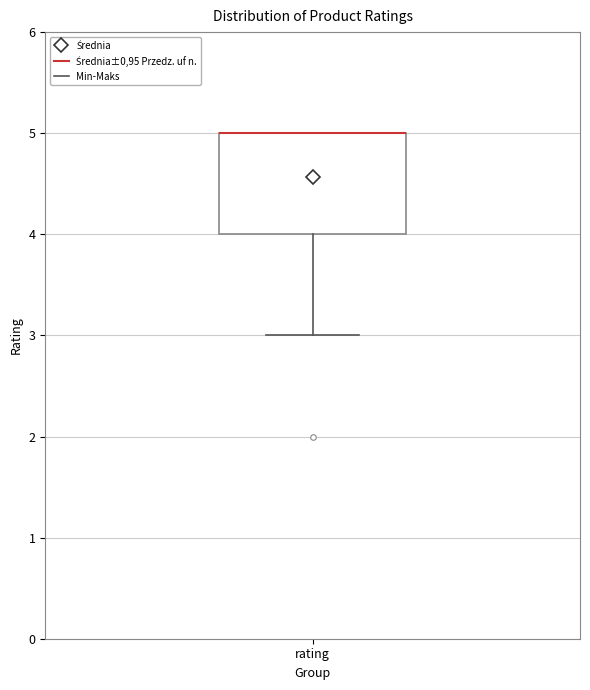

Where does the lower whisker of the box for rating end on the y-axis? The values are not printed on the chart, so give them approximately, as read against the axis.

3